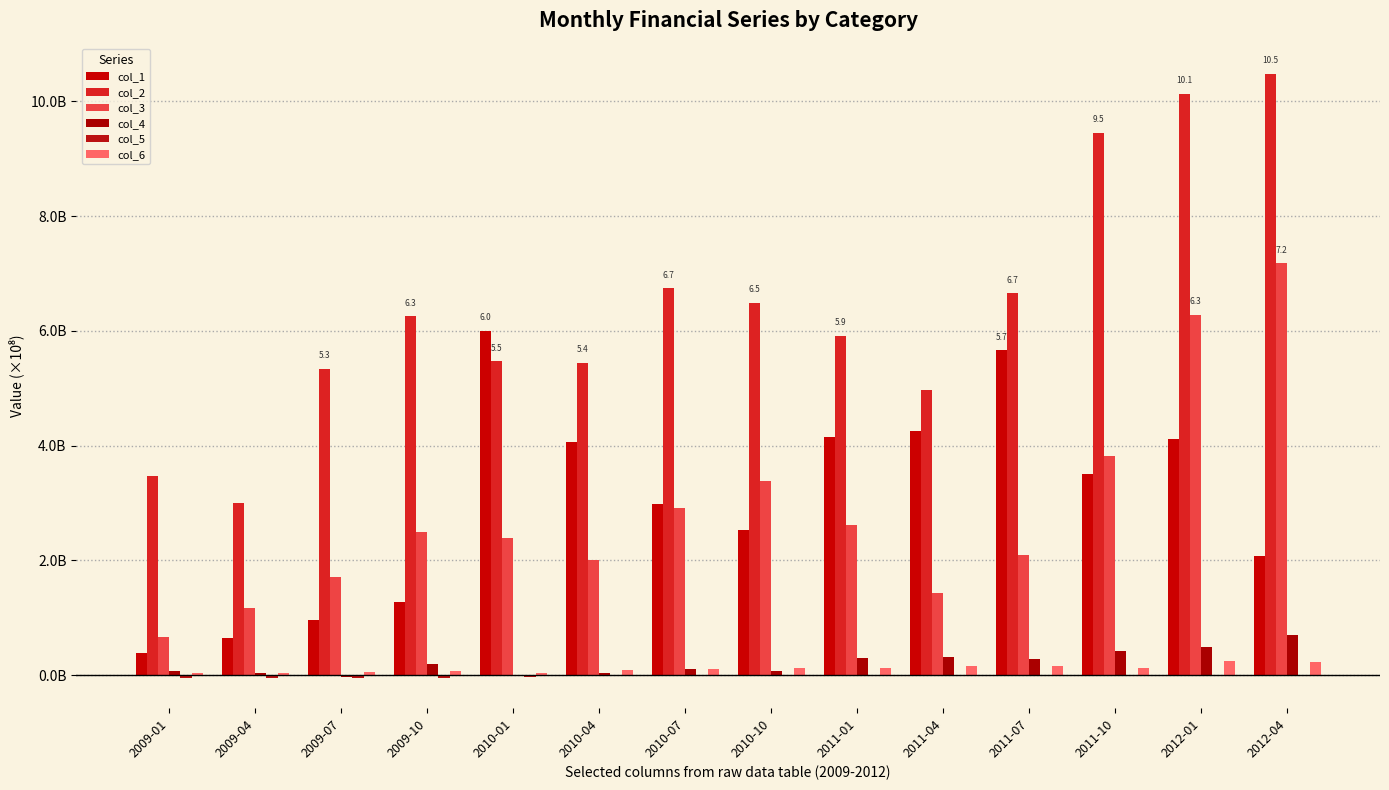

Is the value of col_3 at 2010-01 greater than the value of col_4 at 2009-10?

Yes